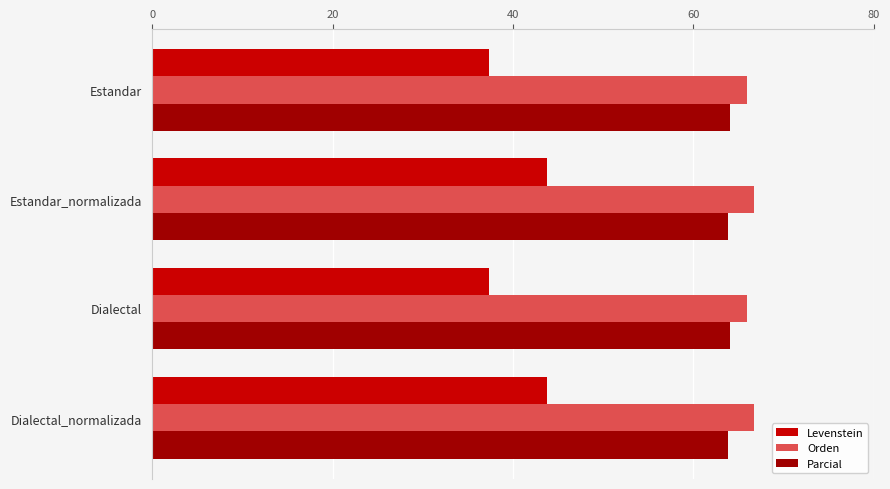

What is the difference between the Levenstein values at Estandar and Estandar_normalizada?

6.4